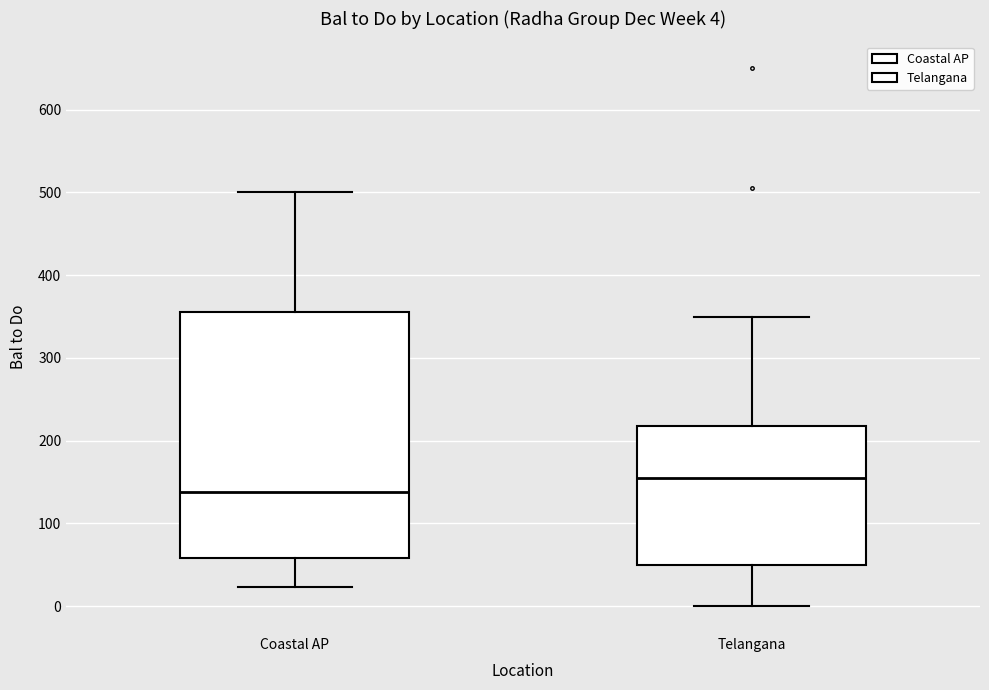

Which box's median line is the highest?

Telangana